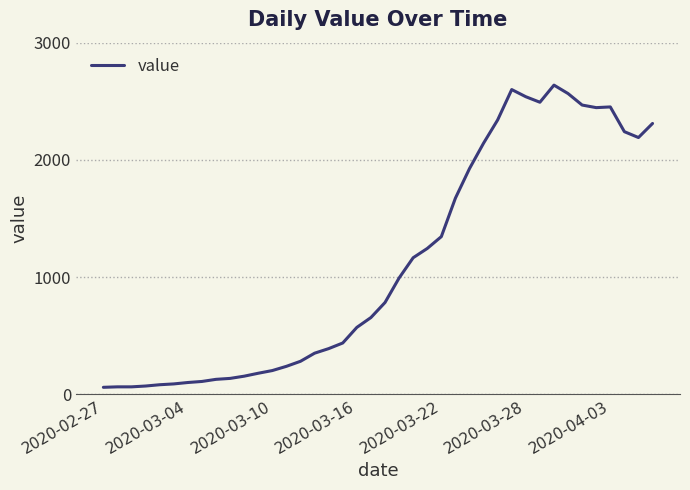

What is the minimum value shown in the chart?

61